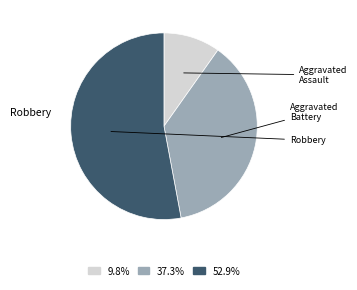

Is there a majority slice in this chart?

Yes